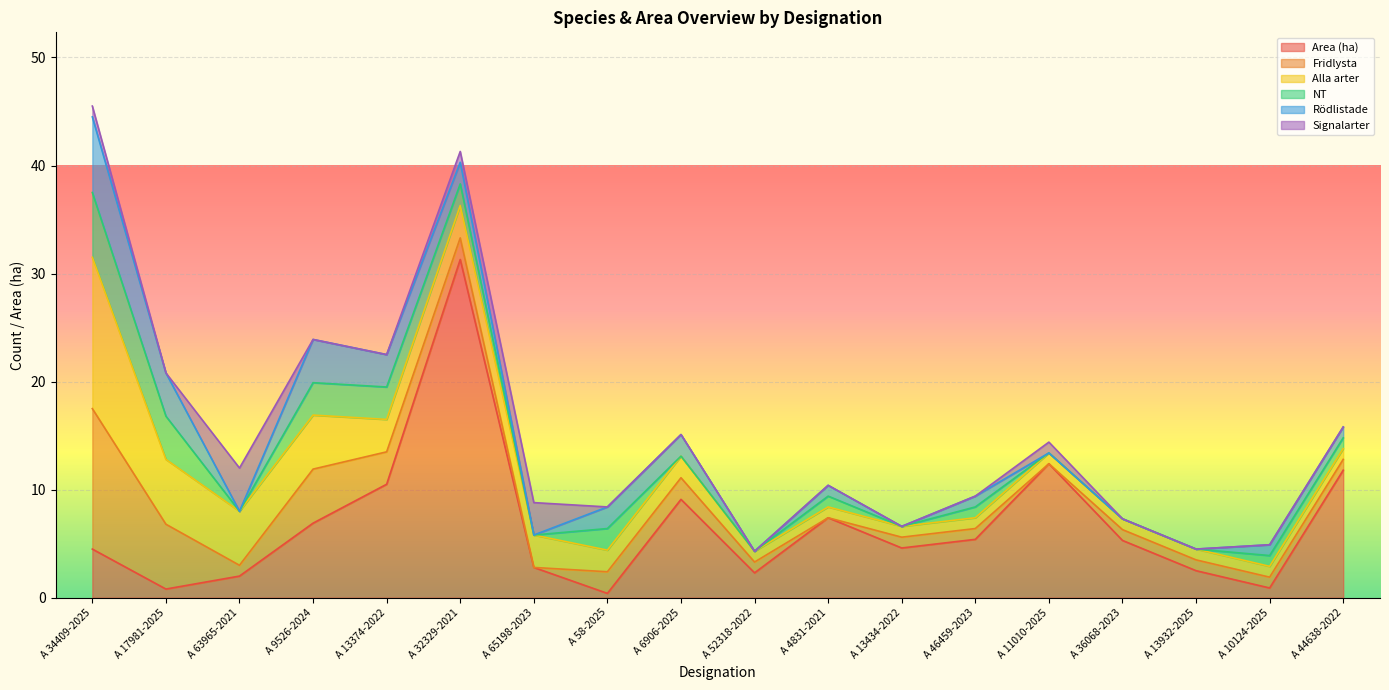

Is it true that Area (ha) equals 16.9 at A 11010-2025?

False